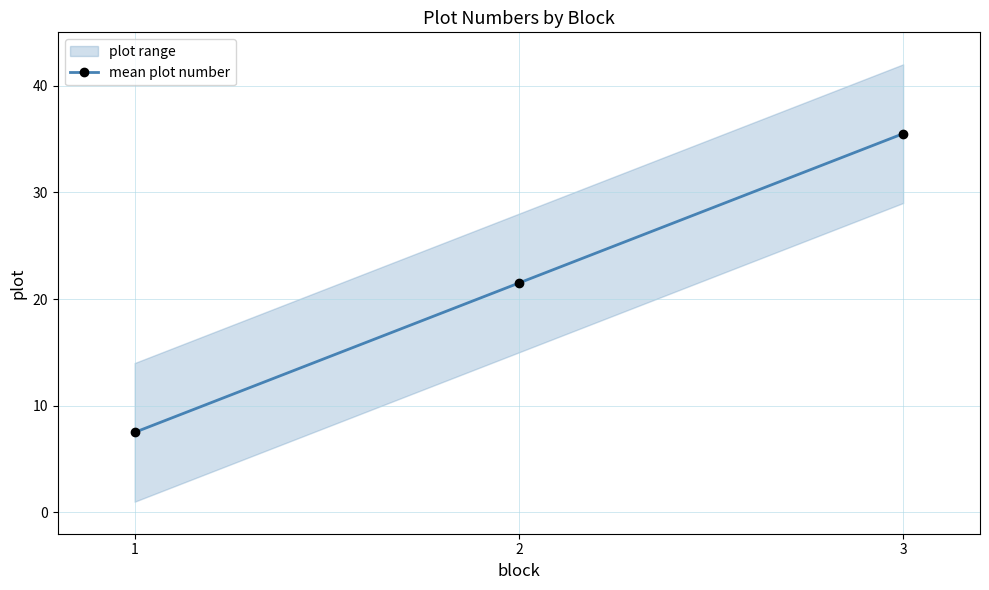

What is the value of the 2nd point from the left?

21.5